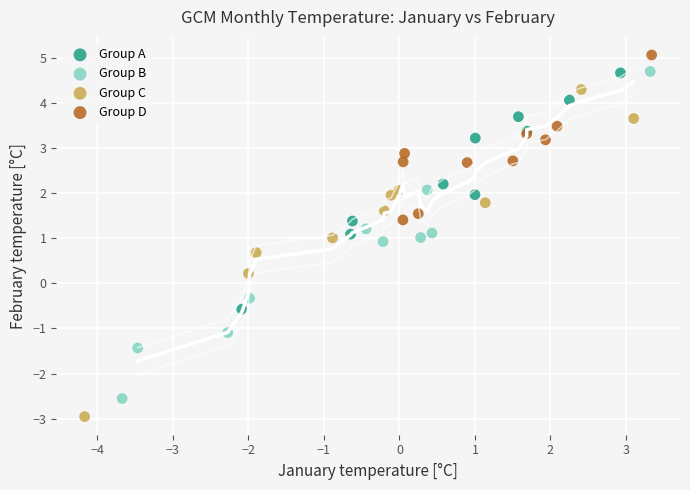

Which series contains the lowest Y value?

Group C